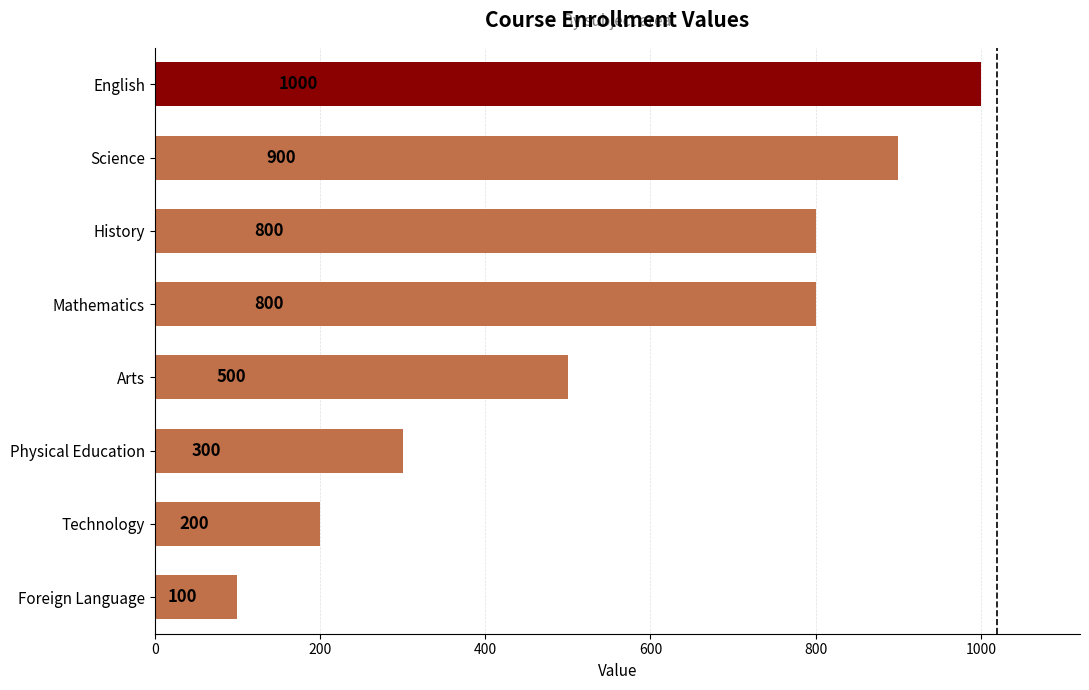

What is the change in value from Technology to Mathematics?

+600